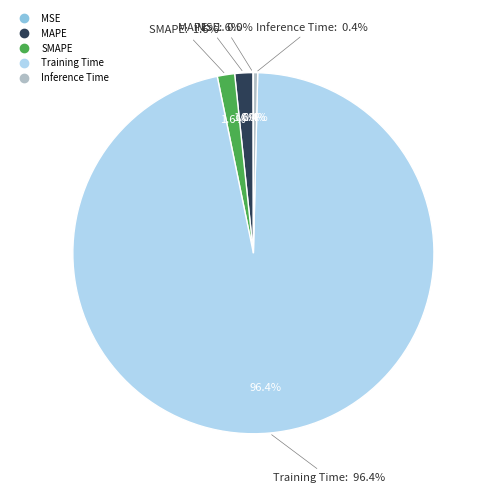

How many segments does this pie chart have?

5